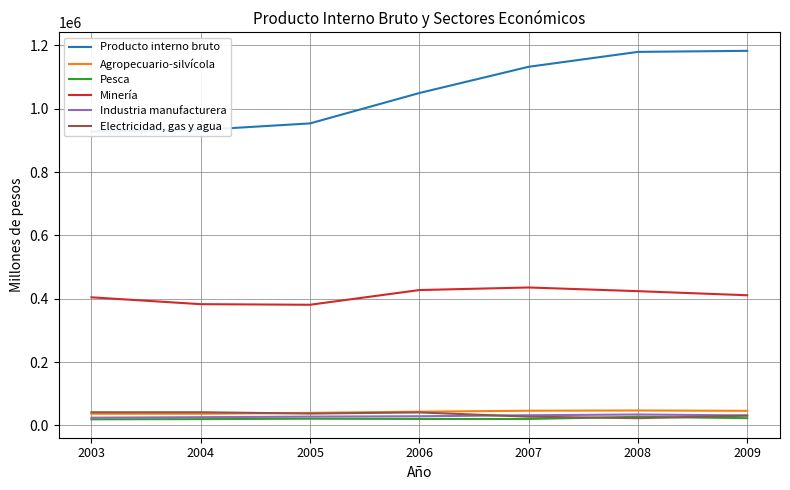

Which label corresponds to the largest value in the chart?

2009